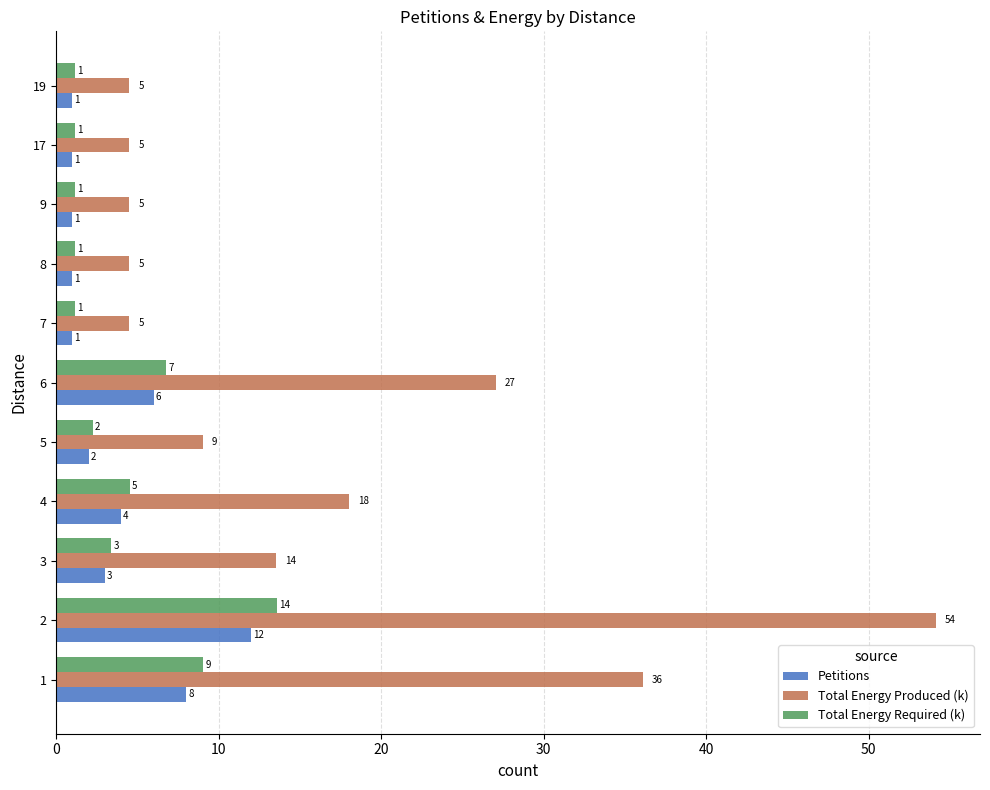

The value of Total Energy Produced (k) at 8 is 7.7. True or false?

False